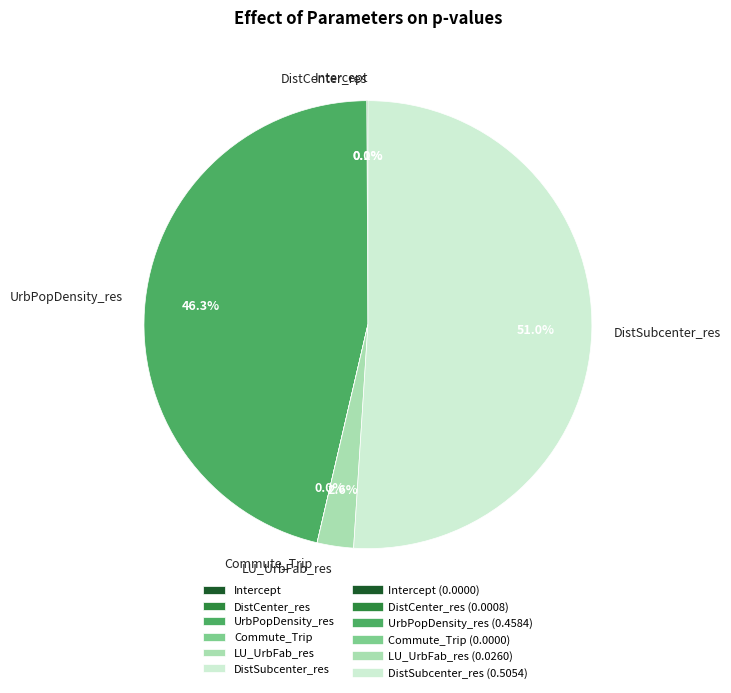

True or false: Intercept accounts for 11% of the total.

False